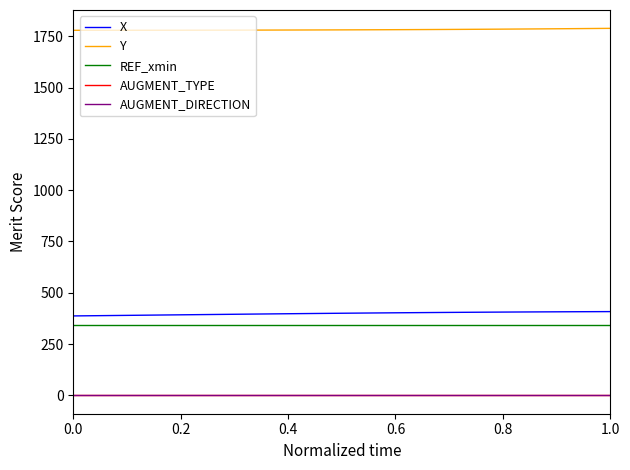

Which series has the largest range (max minus min)?

X